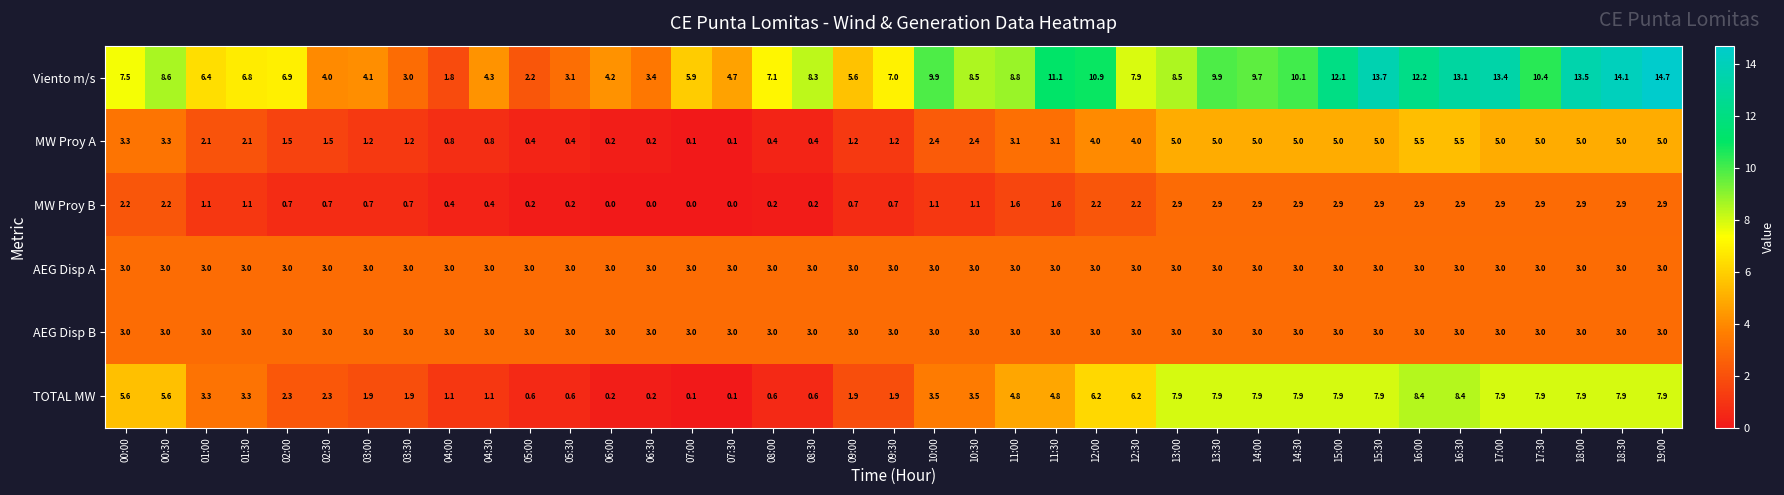

Which series has the largest total across all categories?

Viento m/s